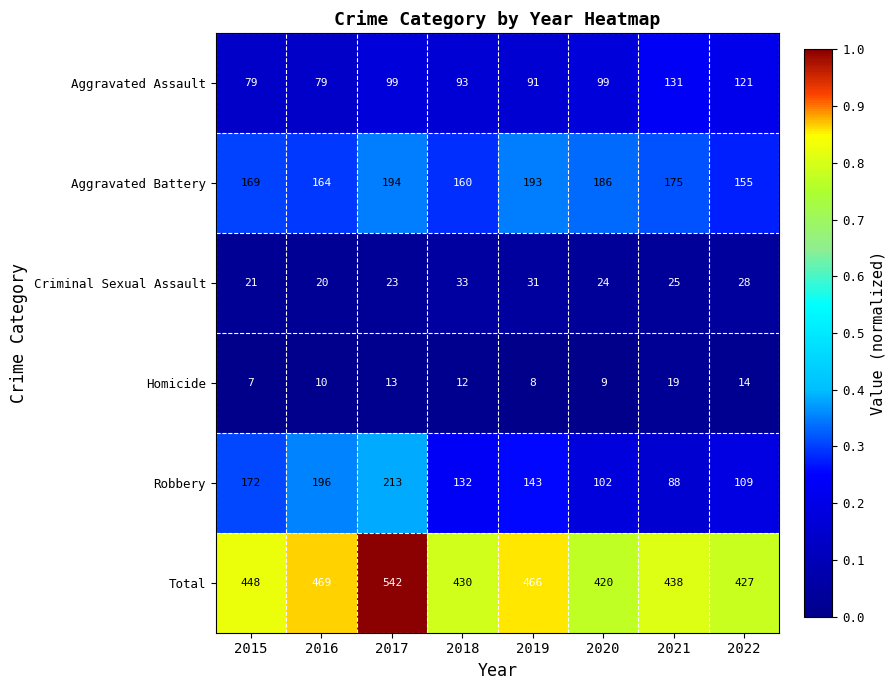

What is the difference between the Aggravated Assault values at 2016 and 2017?

20